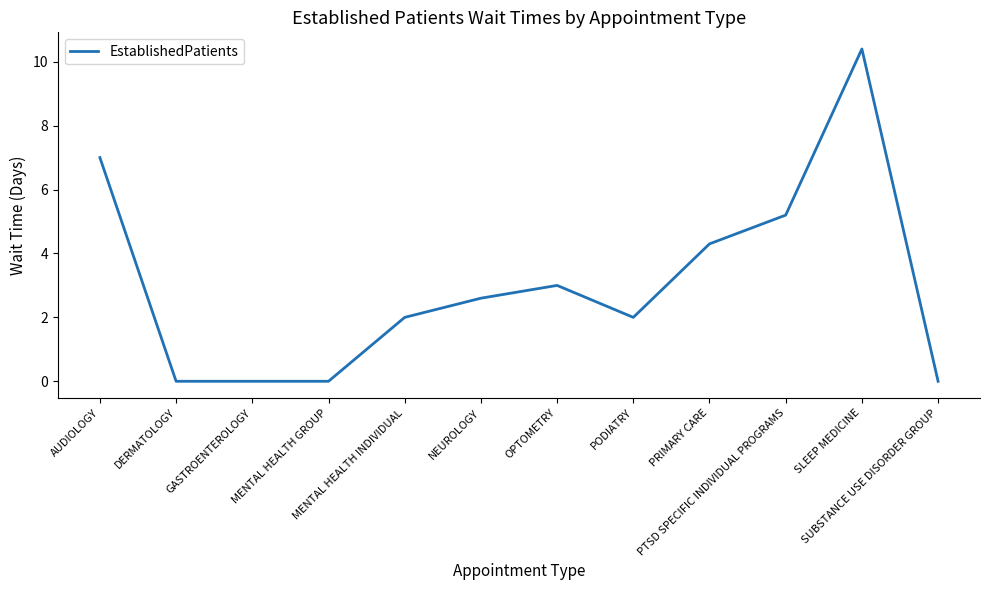

What is the sum of the values at MENTAL HEALTH GROUP and OPTOMETRY?

3.0